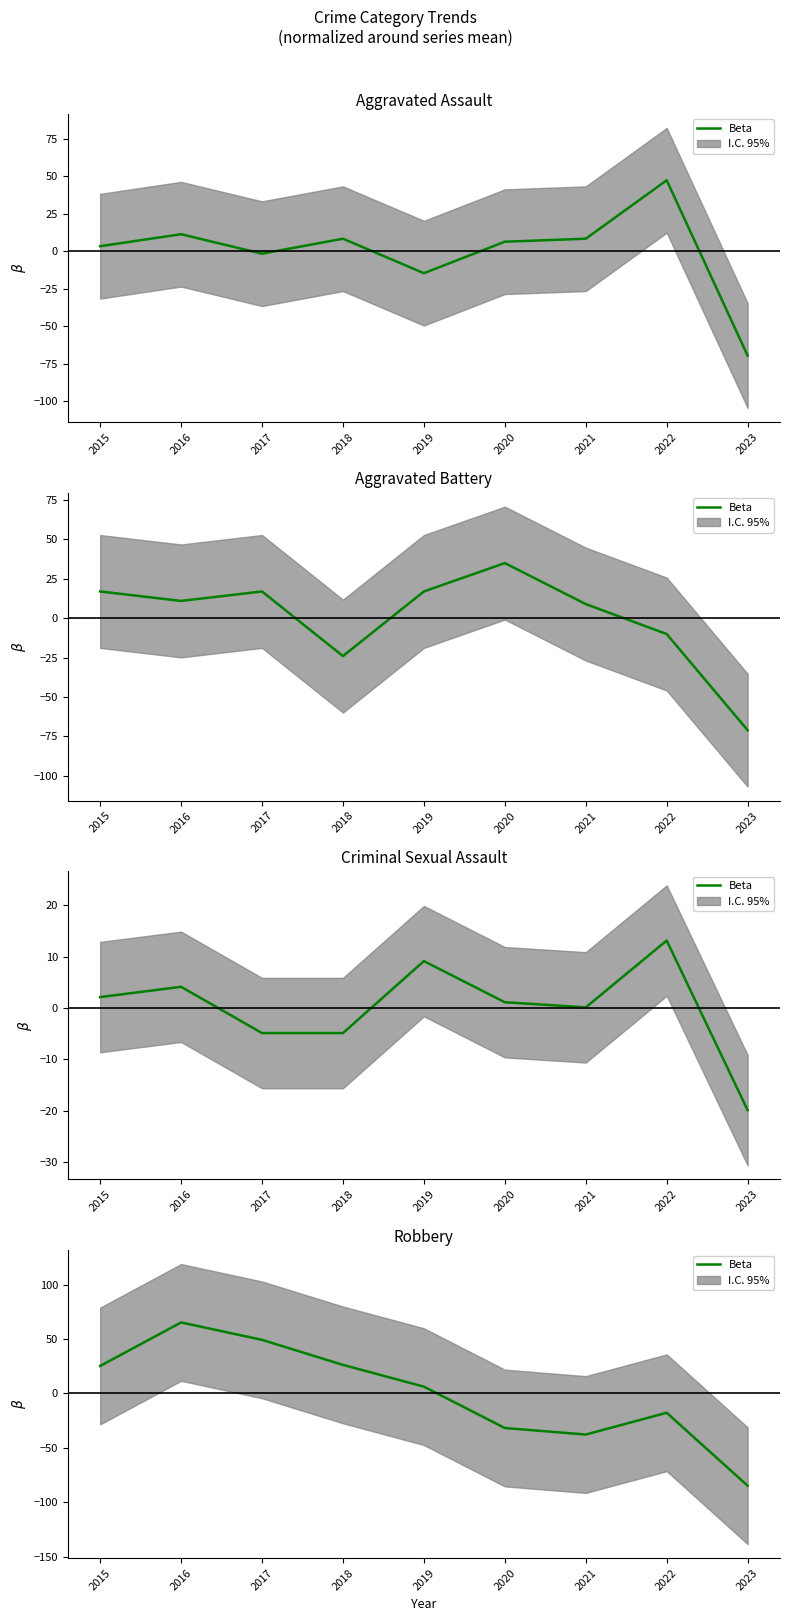

The chart shows a value of -33.1 at 2023. True or false?

False